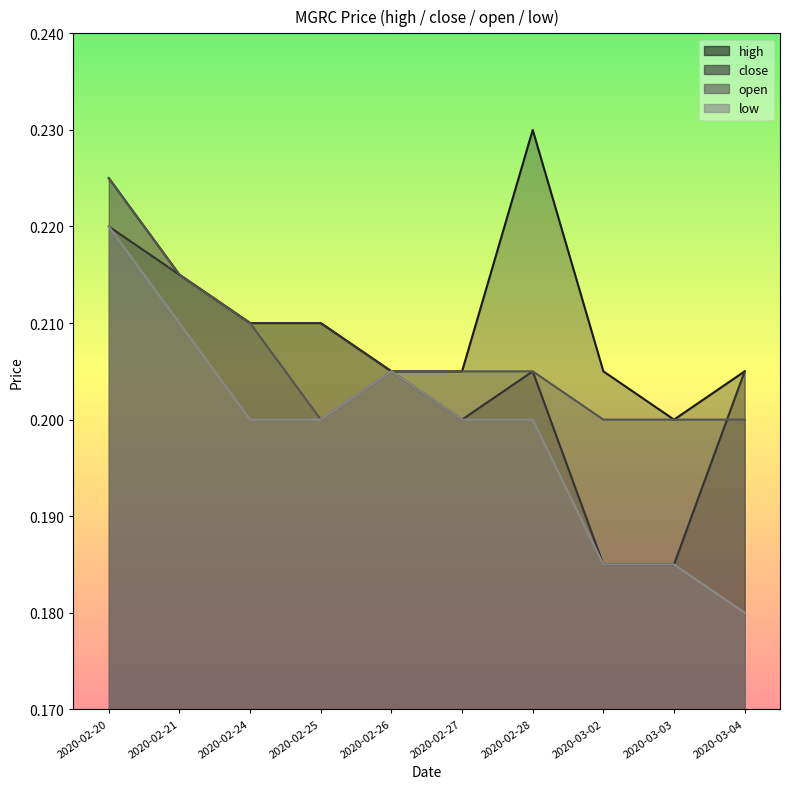

List the labels in order of low value, largest first.

2020-02-20, 2020-02-21, 2020-02-26, 2020-02-24, 2020-02-25, 2020-02-27, 2020-02-28, 2020-03-02, 2020-03-03, 2020-03-04